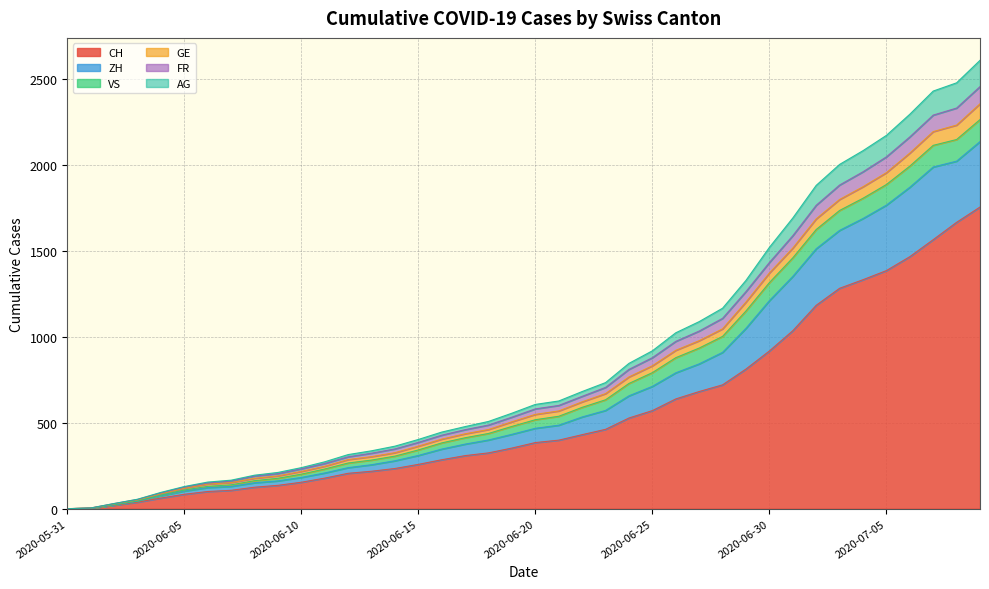

What is the maximum value for CH?

1756